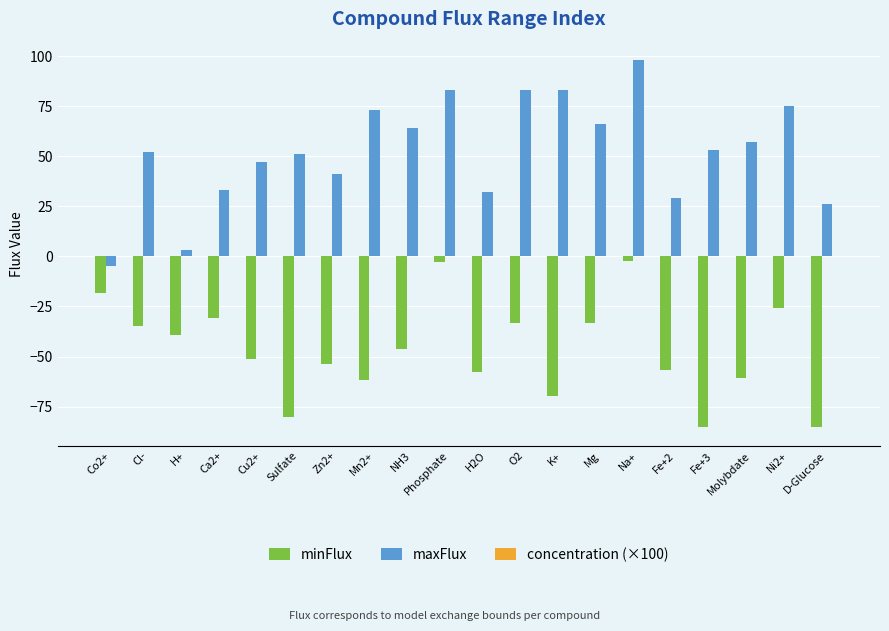

Where does the maxFlux series first go above 53?

Mn2+